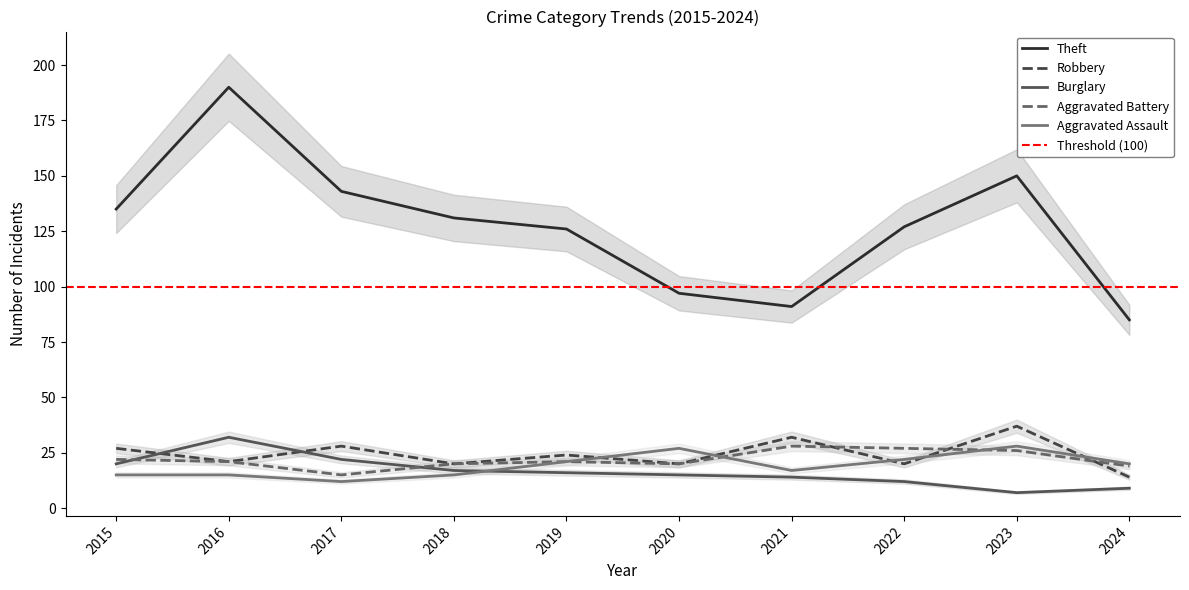

True or false: Burglary and Theft cross at least once.

False